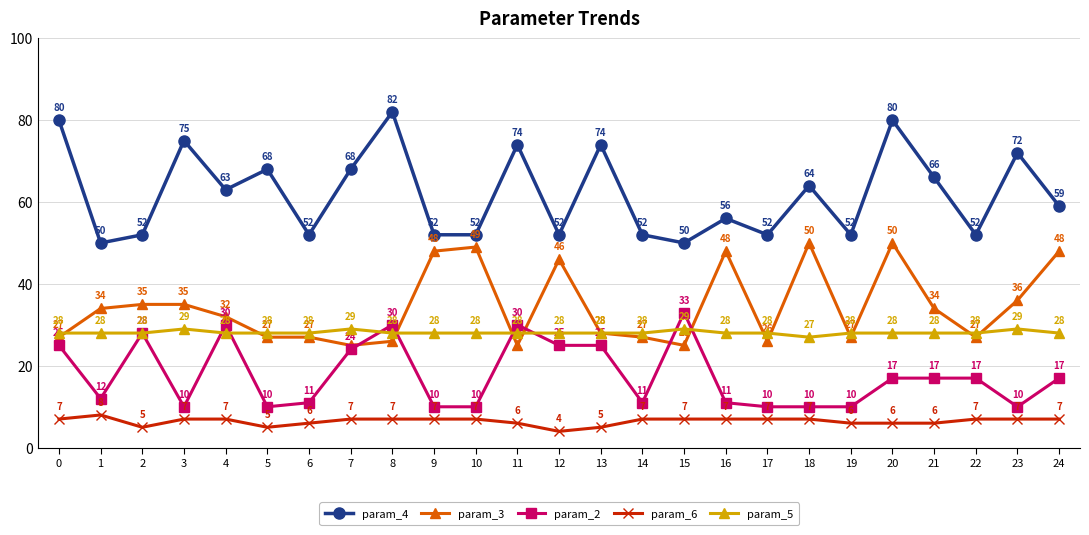

The value of param_5 at 10 is 11. True or false?

False